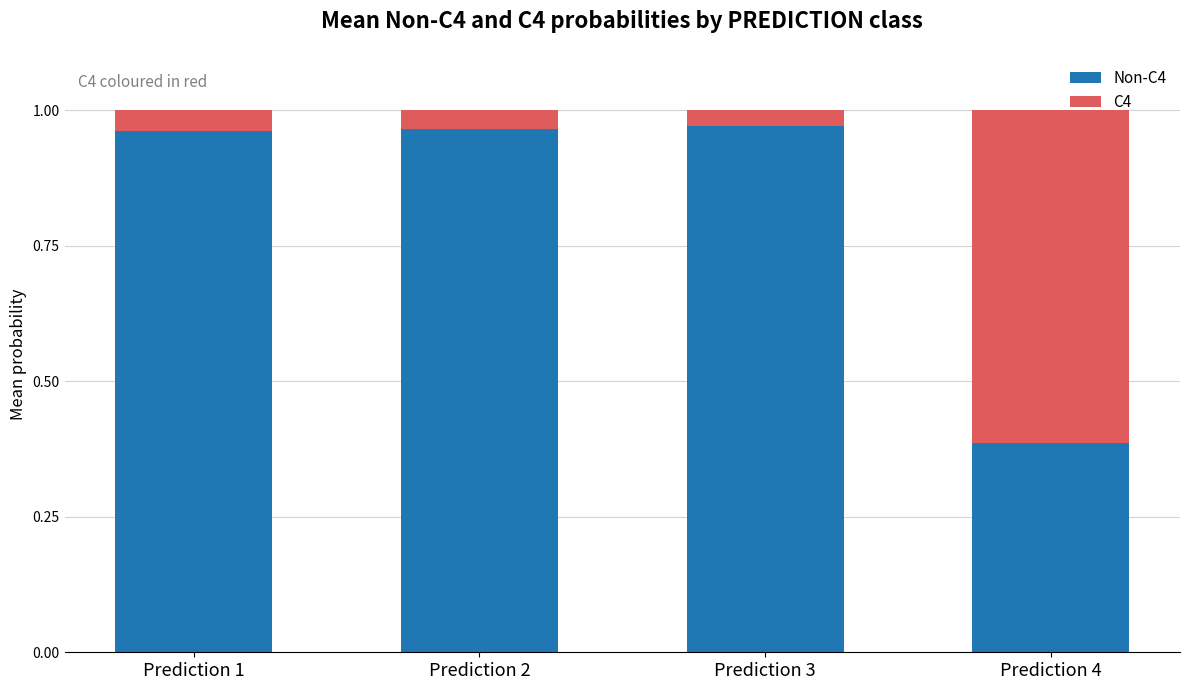

Rank the series at Prediction 4 from highest to lowest value.

C4, Non-C4